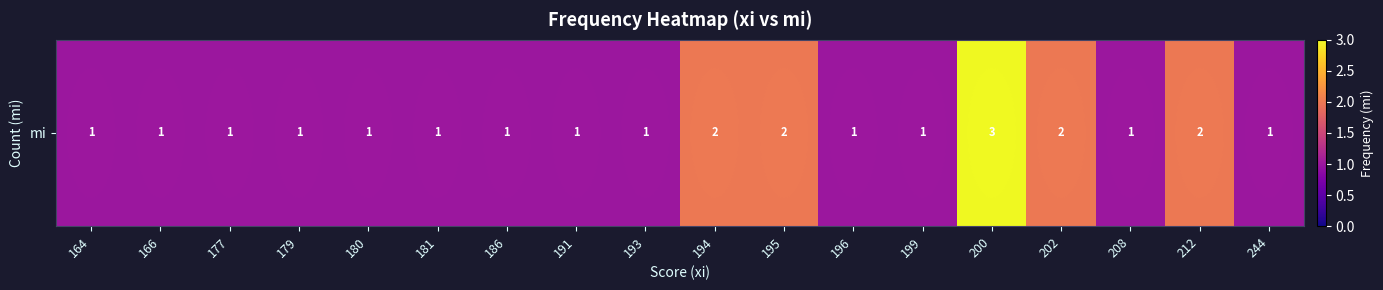

What is the minimum value shown in the chart?

1